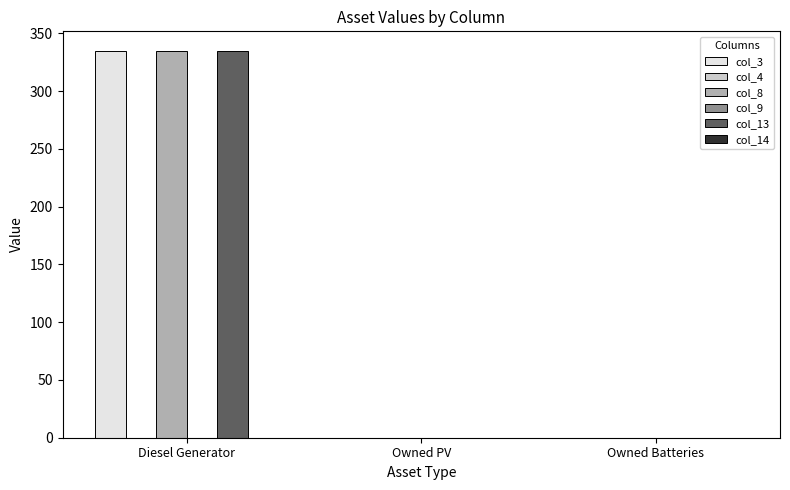

What is the sum of all col_3 values?

335